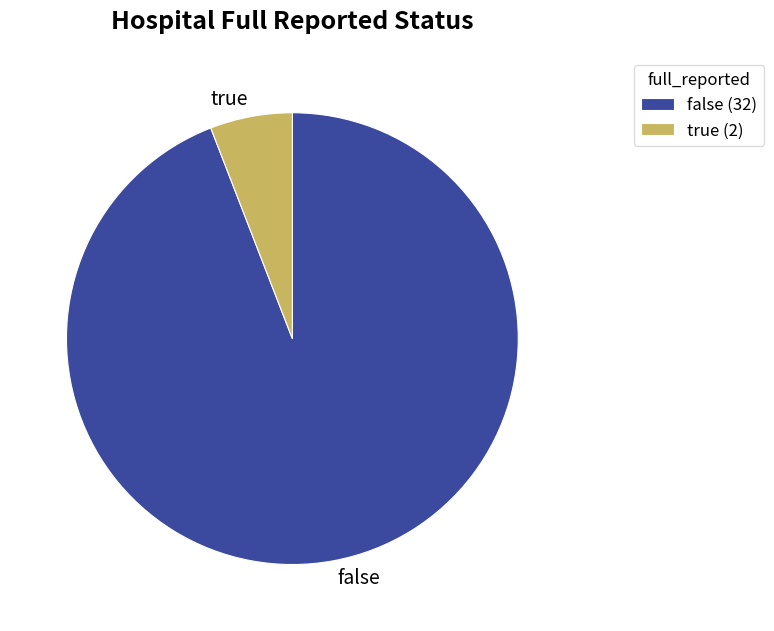

How many slices are in this pie chart?

2